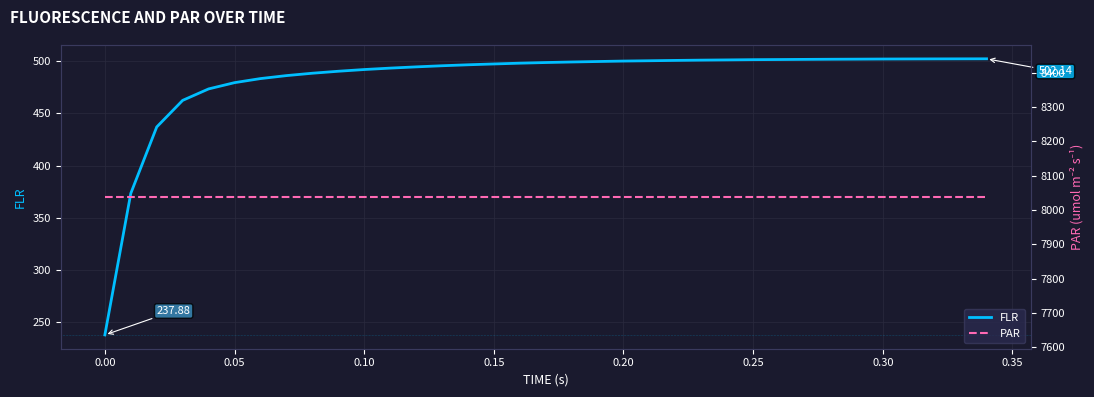

Does the chart display data point markers on the line(s)?

No